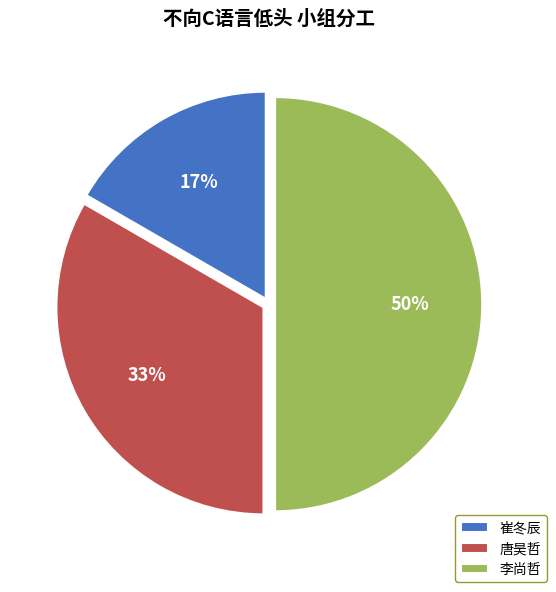

How many slices are in this pie chart?

3